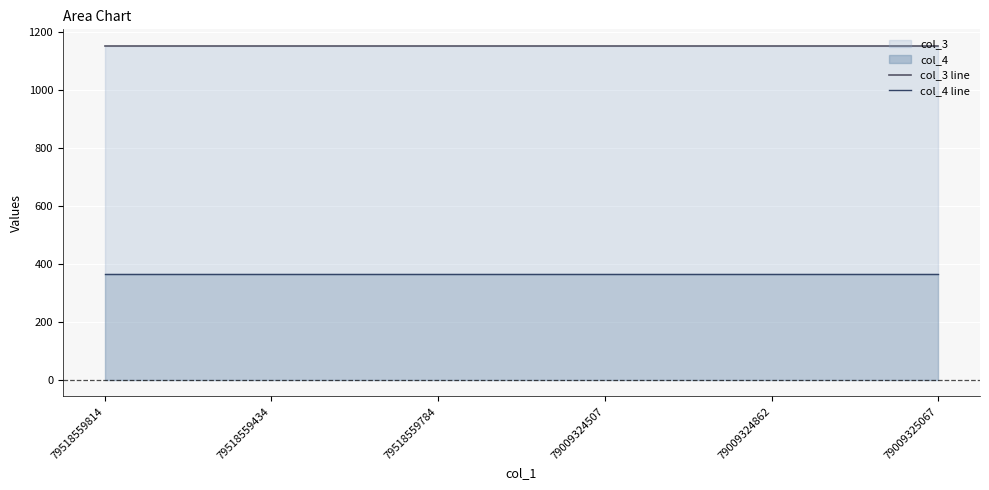

At which category is the sum across all series the highest?

79518559814